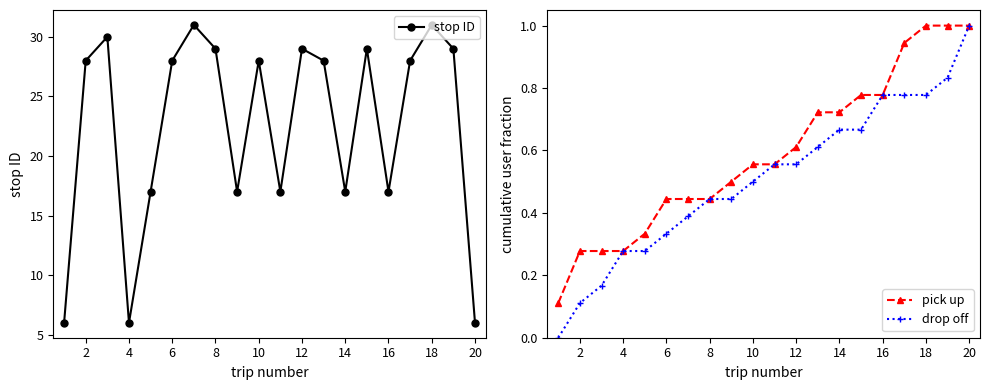

True or false: drop off and pick up cross at least once.

False